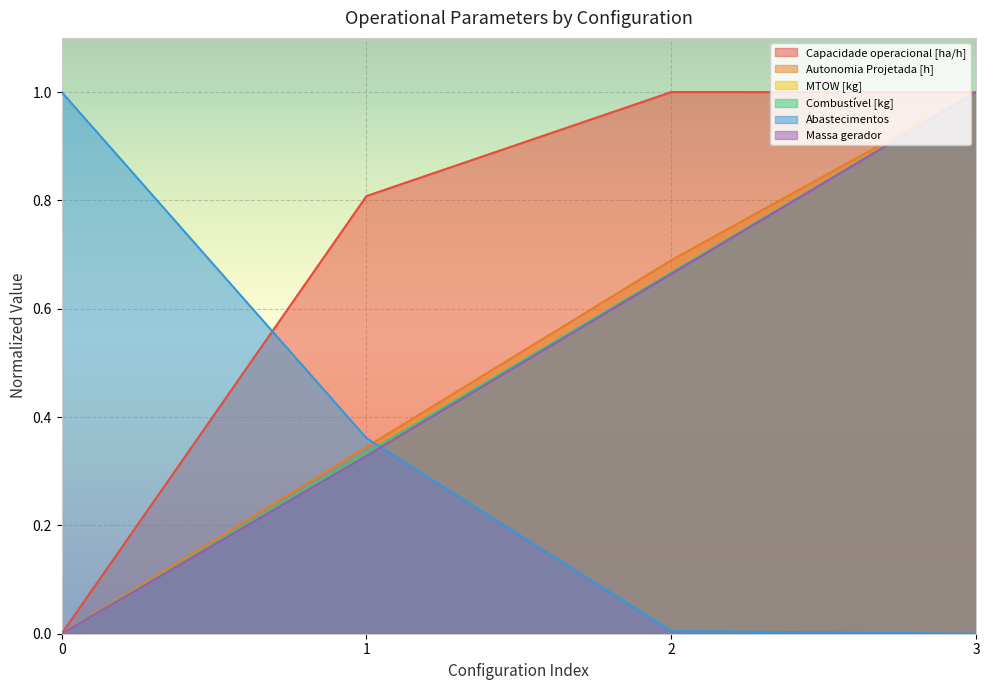

How many lines are shown in the chart?

6